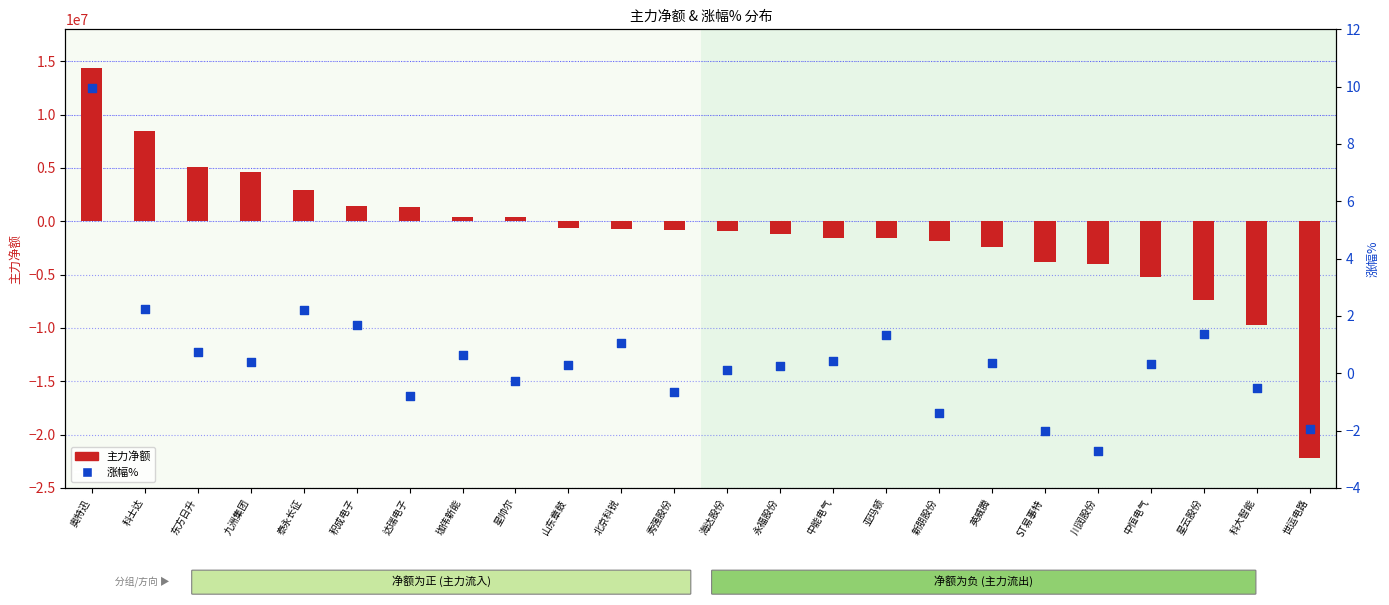

Which series has the largest total across all categories?

涨幅%